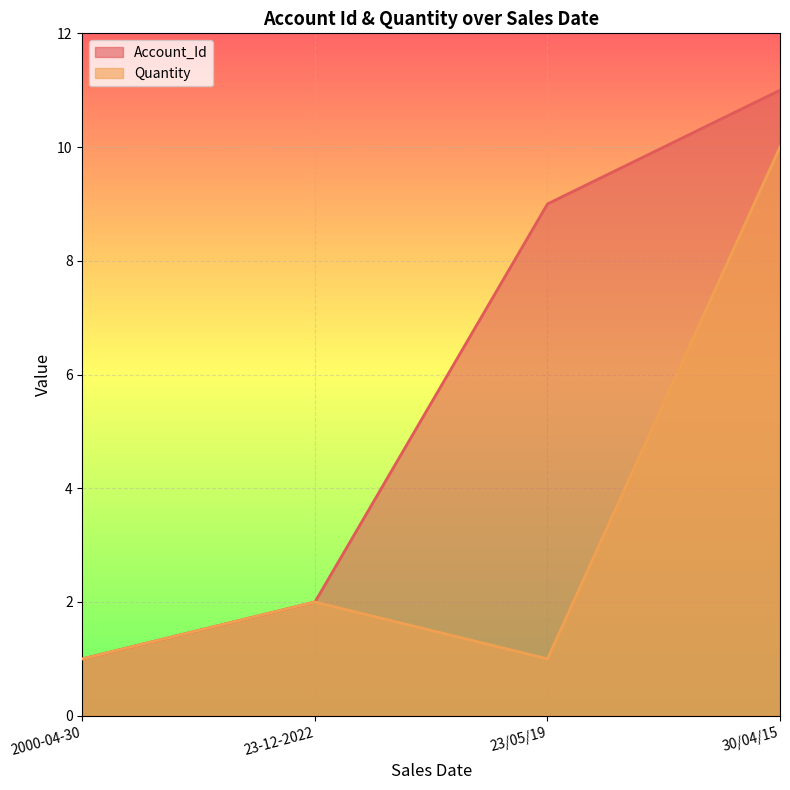

What is the label of the 4th point from the left?

30/04/15